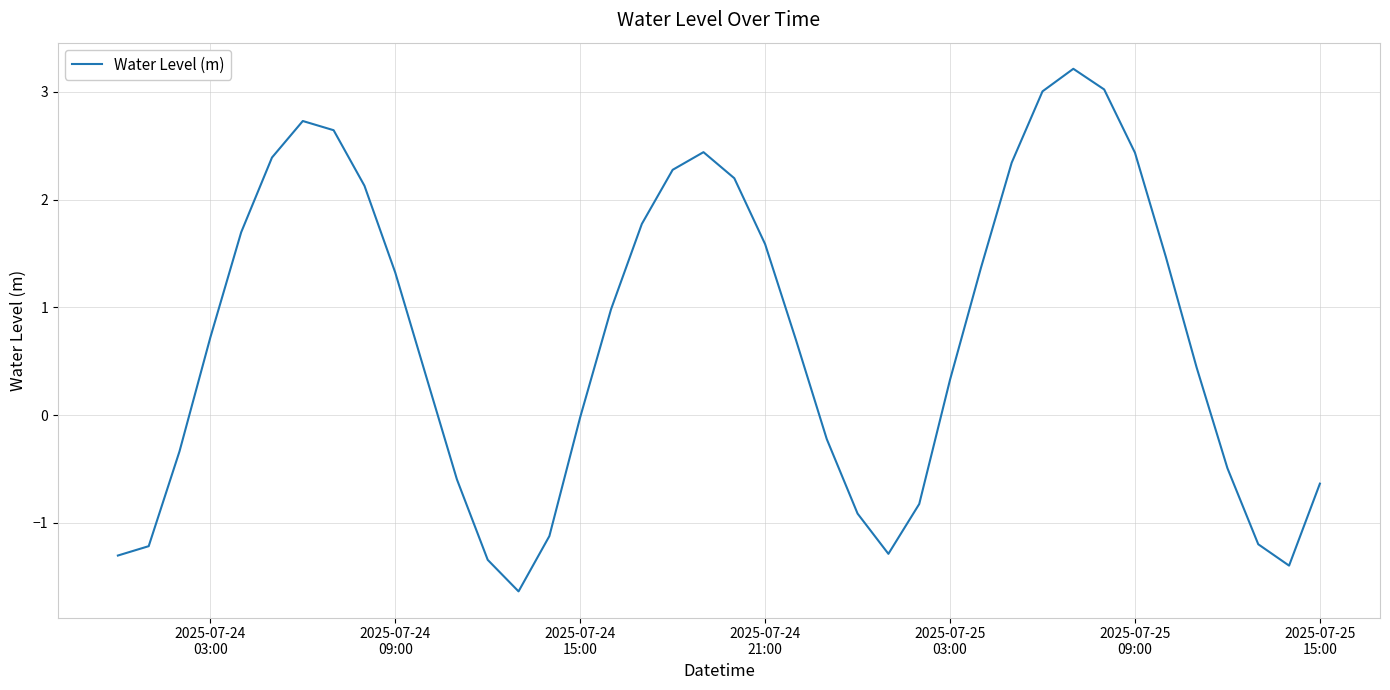

What is the difference between the maximum and minimum values?

4.8